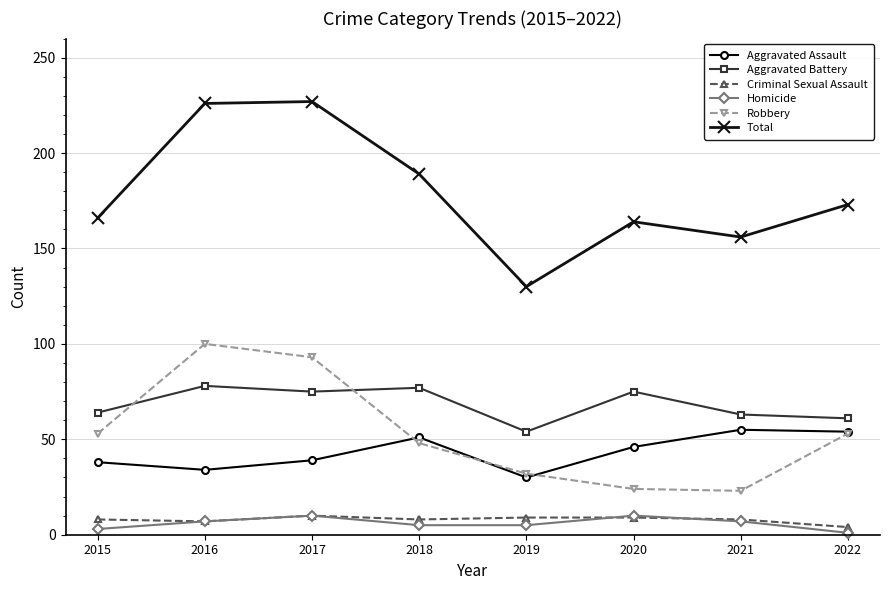

In Robbery, how many points are higher than both neighbors (excluding endpoints)?

1